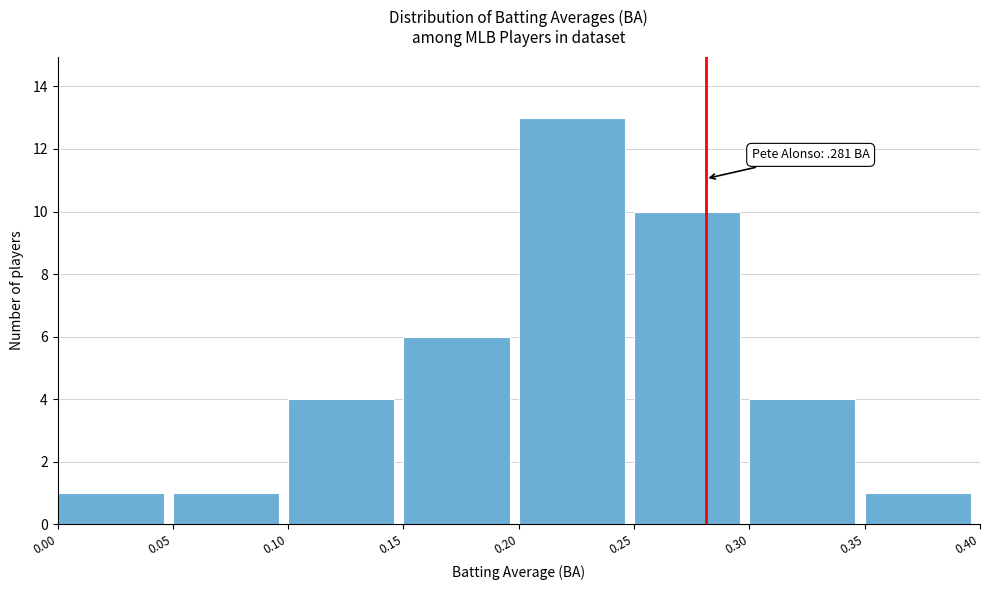

Which range on the x-axis has the tallest bar?

0.20 to 0.25